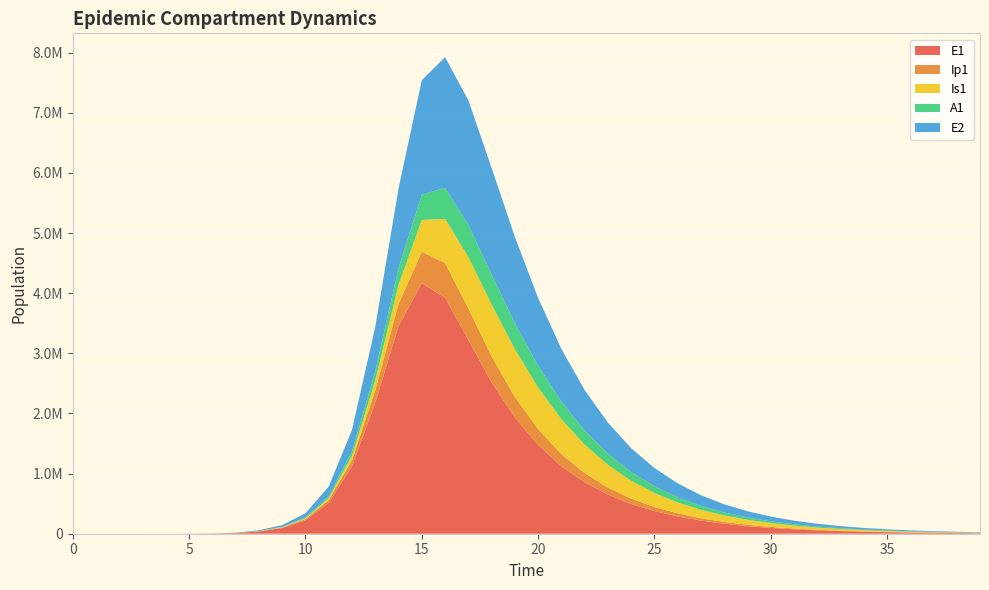

Reading left to right, extract all data points from this chart.

E1: 0=0.0	1=6.3	2=23.1	3=79.7	4=274.5	5=945.1	6=3252.6	7=11187.1	8=38393.7	9=95507.0	10=224671.1	11=516066.6	12=1122346.1	13=2178021.2	14=3452614.2	15=4167252.4	16=3926814.8	17=3225033.6	18=2518120.9	19=1933416.8	20=1475930.8	21=1124457.8	22=856084.6	23=651591.0	24=495889.3	25=377373.6	26=287174.9	27=218531.8	28=166294.8	29=126543.6	30=96294.2	31=73275.5	32=55759.2	33=42430.1	34=32287.2	35=24569.0	36=18695.8	37=14226.6	38=10825.7	39=8237.8
Ip1: 0=0.0	1=0.5	2=1.9	3=6.7	4=23.0	5=79.4	6=273.1	7=939.8	8=3229.3	9=8293.9	10=19486.8	11=45295.5	12=101352.8	13=208807.2	14=368961.6	15=520728.0	16=576309.6	17=527408.7	18=434407.5	19=341589.2	20=263545.0	21=201739.9	22=153914.7	23=117258.1	24=89275.5	25=67951.6	26=51714.5	27=39354.9	28=29948.3	29=22789.7	30=17342.1	31=13196.6	32=10042.0	33=7641.5	34=5814.8	35=4424.8	36=3367.0	37=2562.2	38=1949.7	39=1483.6
Is1: 0=1.0	1=0.9	2=1.7	3=4.8	4=15.9	5=54.2	6=186.3	7=640.7	8=2203.3	9=5735.6	10=13815.5	11=32537.1	12=74657.6	13=162315.1	14=318186.5	15=531126.2	16=734156.5	17=851939.7	18=863144.3	19=797240.9	20=693307.6	21=579553.3	22=471762.2	23=377047.9	24=297480.4	25=232535.7	26=180544.4	27=139480.8	28=107358.4	29=82405.1	30=63119.9	31=48272.0	32=36872.8	33=28139.9	34=21460.6	35=16358.1	36=12463.8	37=9493.7	38=7229.7	39=5504.6
A1: 0=0.0	1=0.2	2=1.2	3=4.5	4=15.8	5=54.5	6=187.7	7=646.1	8=2220.7	9=5730.4	10=13582.6	11=31719.8	12=71623.4	13=150530.7	14=276951.3	15=419545.1	16=515462.7	17=534650.4	18=496782.6	19=432052.6	20=360671.2	21=293153.8	22=234001.0	23=184435.4	24=144059.8	25=111785.4	26=86322.8	27=66420.8	28=50970.0	29=39034.2	30=29847.8	31=22796.9	32=17396.3	33=13266.3	34=10111.6	35=7704.1	36=5868.0	37=4468.5	38=3402.2	39=2590.0
E2: 0=0.0	1=1.9	2=7.0	3=24.1	4=82.9	5=285.2	6=981.7	7=3377.5	8=11604.1	9=28936.2	10=68464.9	11=159408.6	12=357500.4	13=740326.8	14=1322667.5	15=1903593.7	16=2173145.1	17=2072042.0	18=1773040.4	19=1434429.7	20=1128829.3	21=876201.3	22=675286.3	23=518421.7	24=397102.1	25=303757.0	26=232151.3	27=177322.8	28=135389.8	29=103344.4	30=78868.1	31=60180.1	32=45915.4	33=35029.2	34=26722.4	35=20384.5	36=15549.3	37=11860.7	38=9046.9	39=6900.5